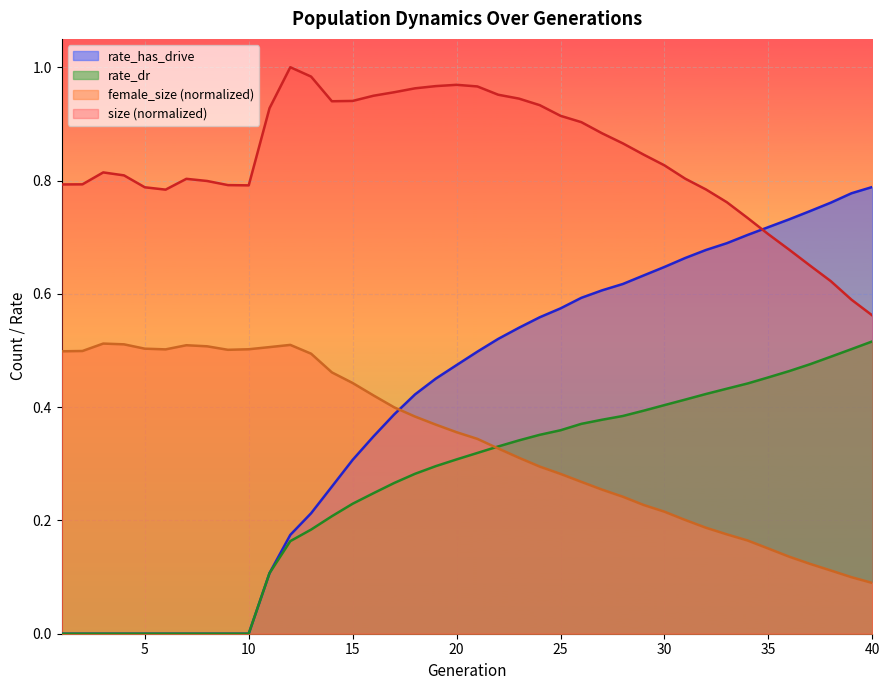

Where is size nearest to the value 0?

40